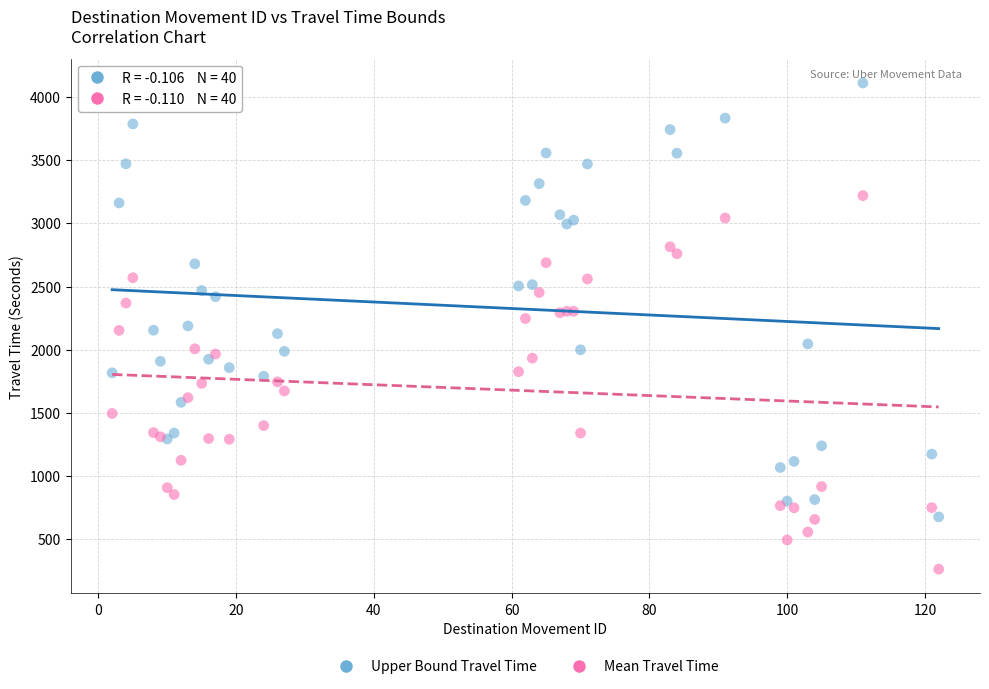

Which series reaches the maximum Y coordinate?

Upper Bound Travel Time